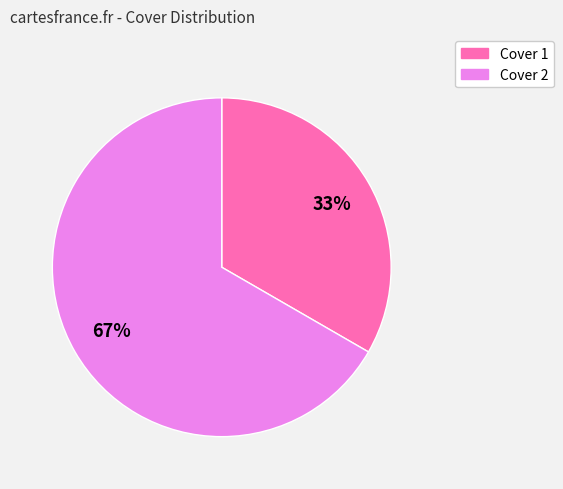

Between Cover 2 and Cover 1, which is larger?

Cover 2